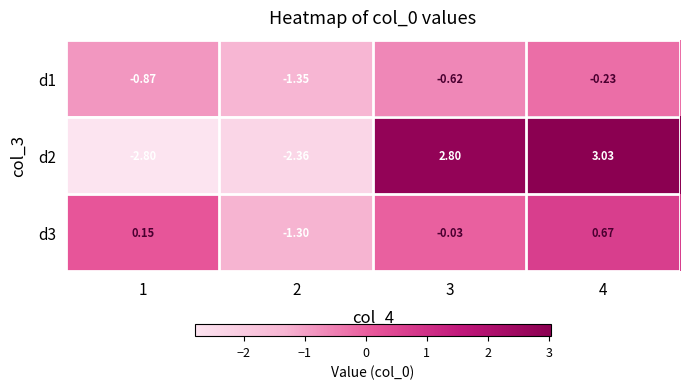

How many categories are shown in the chart?

4